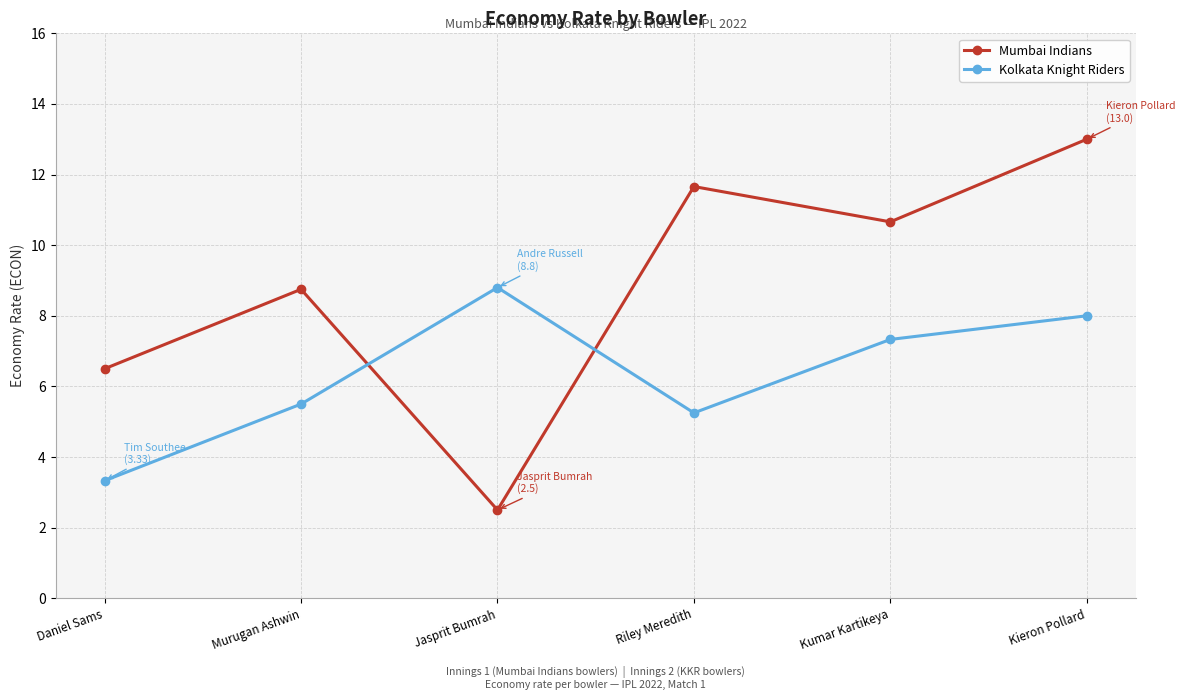

The Mumbai Indians series shows 2.8 at Daniel Sams. True or false?

False